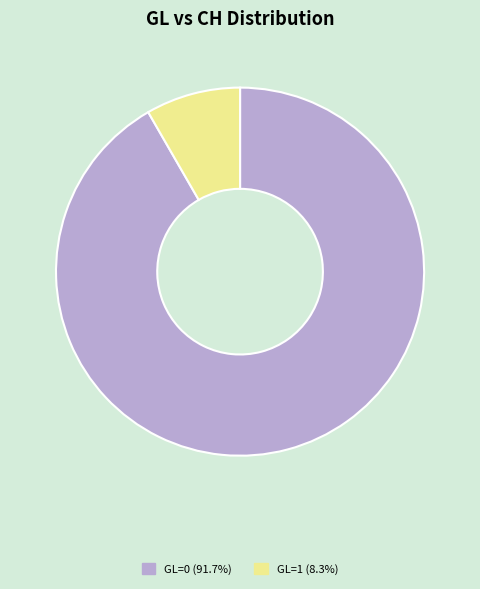

Is there a majority slice in this chart?

Yes